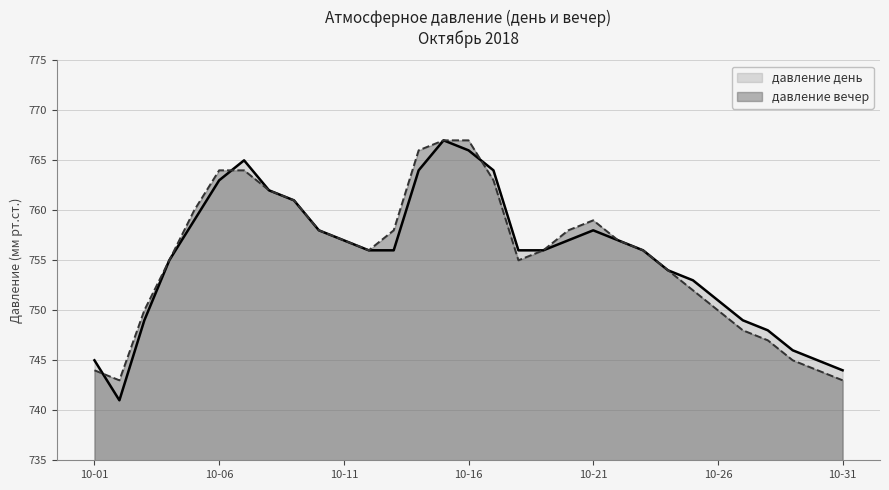

What is the difference between the maximum and minimum values in the давление день series?

26